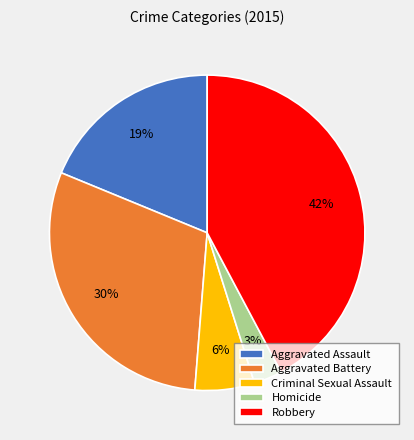

The Homicide slice represents 3% of the pie. True or false?

True